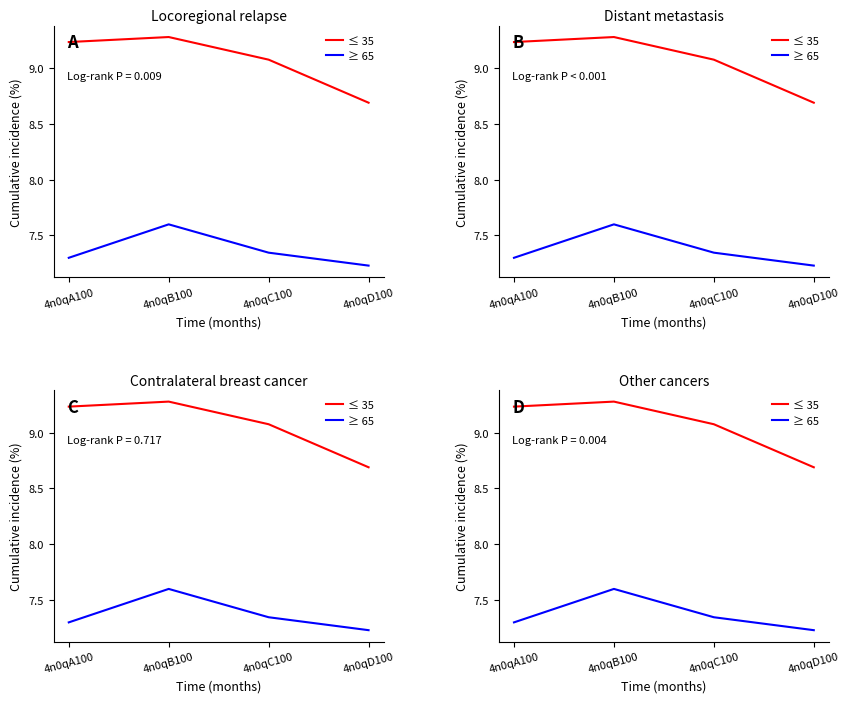

Is the value of ≤ 35 at 4n0qD100 greater than the value of ≥ 65 at 4n0qB100?

Yes